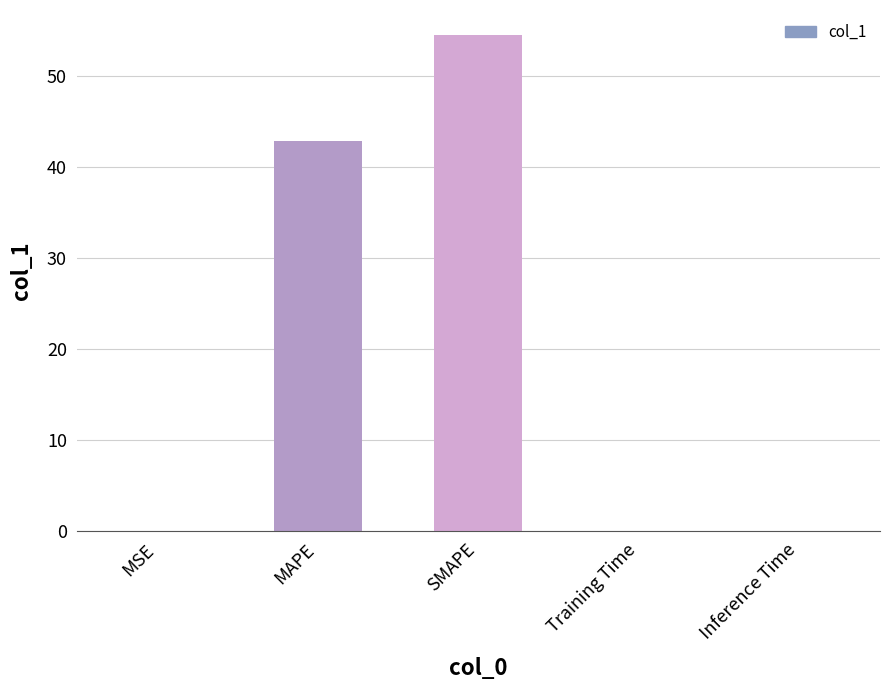

True or false: the data shows 42.9 at MAPE.

True